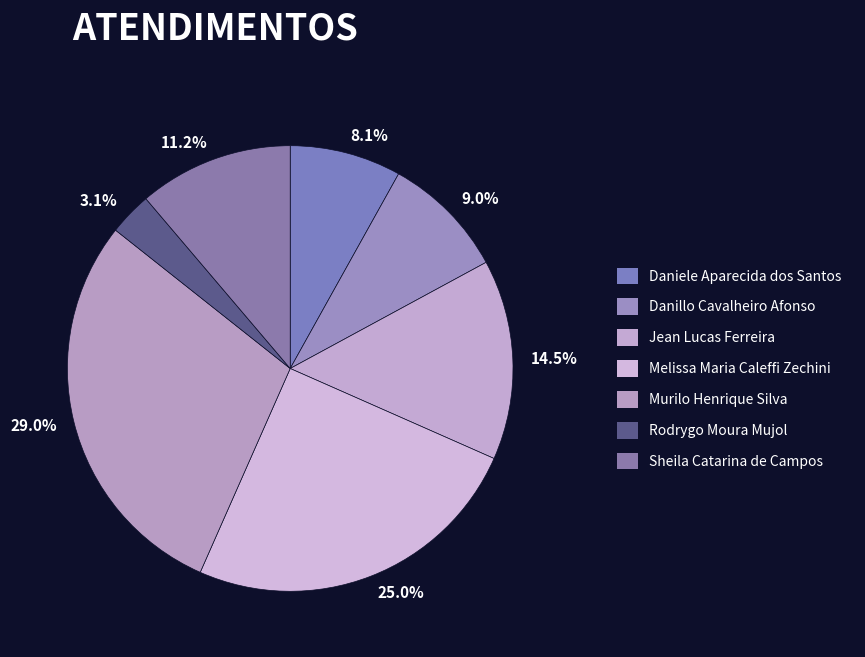

Which category has the smallest portion of the pie?

Rodrygo Moura Mujol